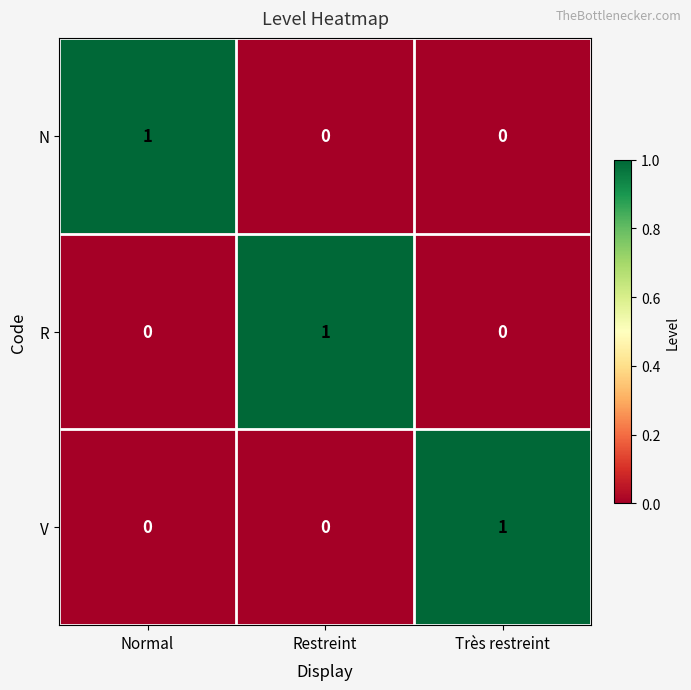

What is the total value across all series at Normal?

1